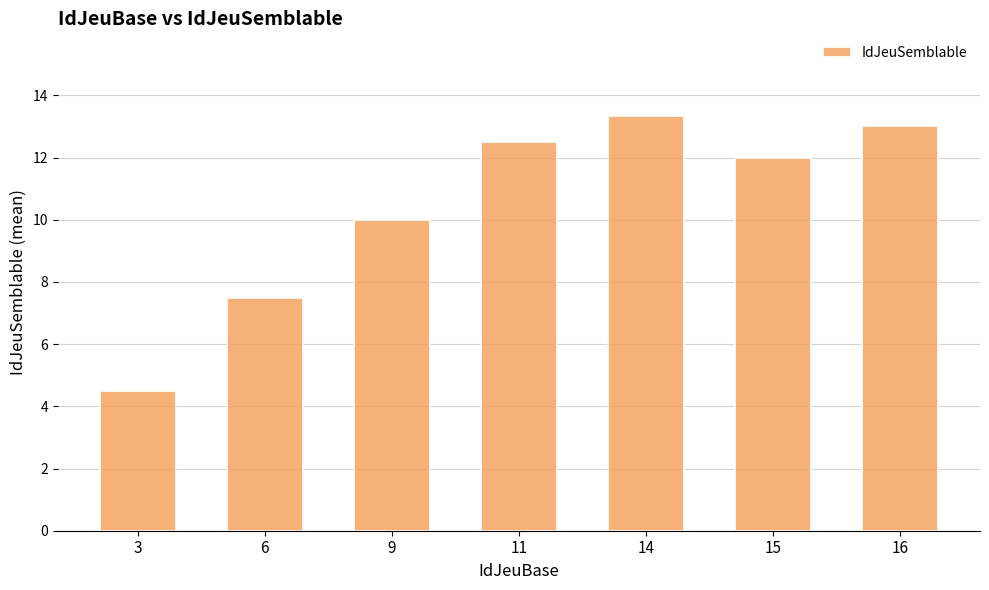

Which label corresponds to the largest value in the chart?

14